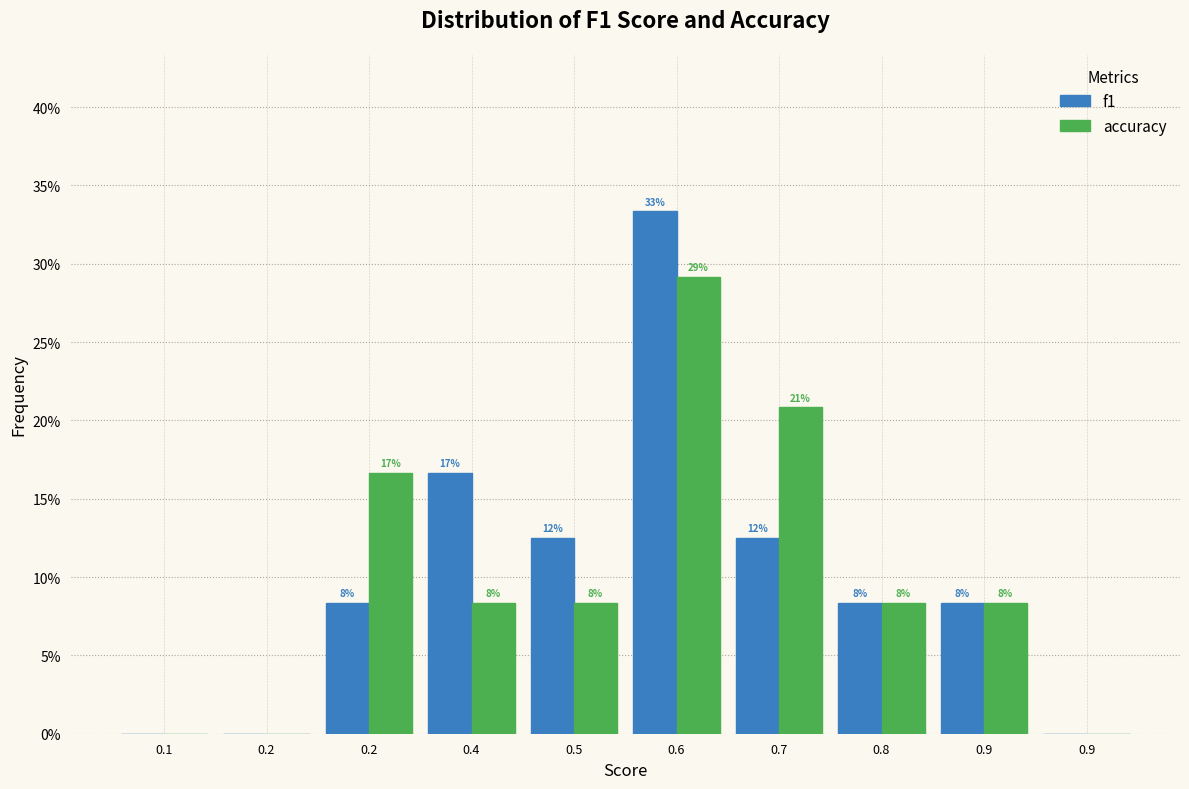

What are all the series names shown in the legend?

f1, accuracy